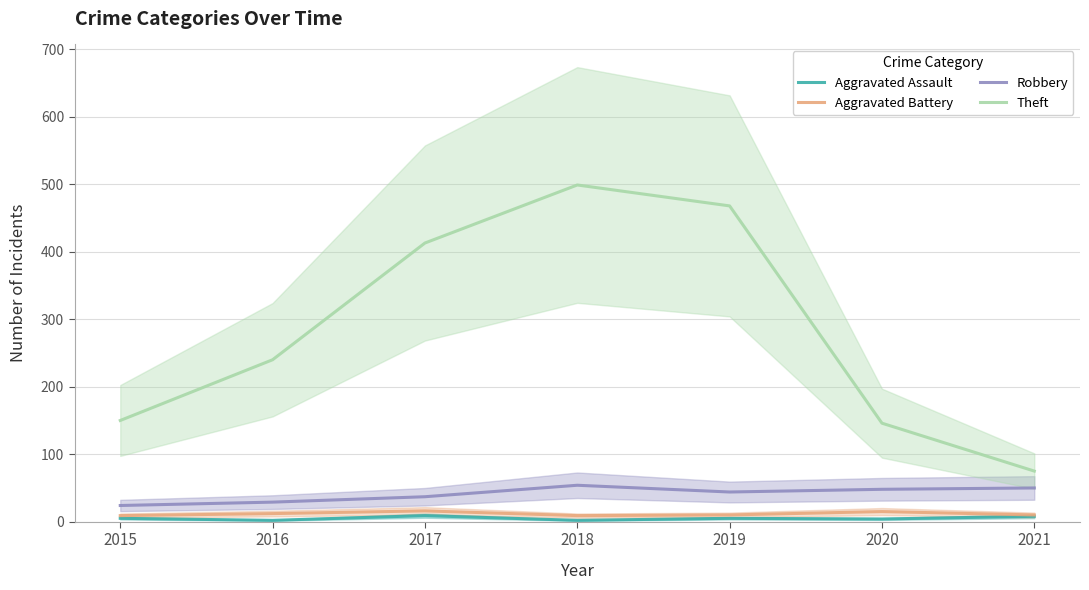

Read the Aggravated Assault value at 2016.

2